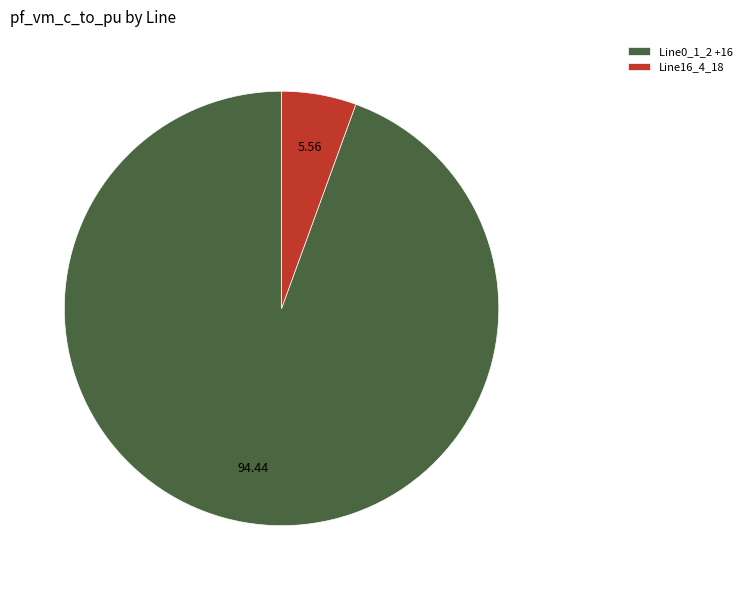

Is the sum of Line0_1_2 +16 and Line16_4_18 greater than half?

Yes